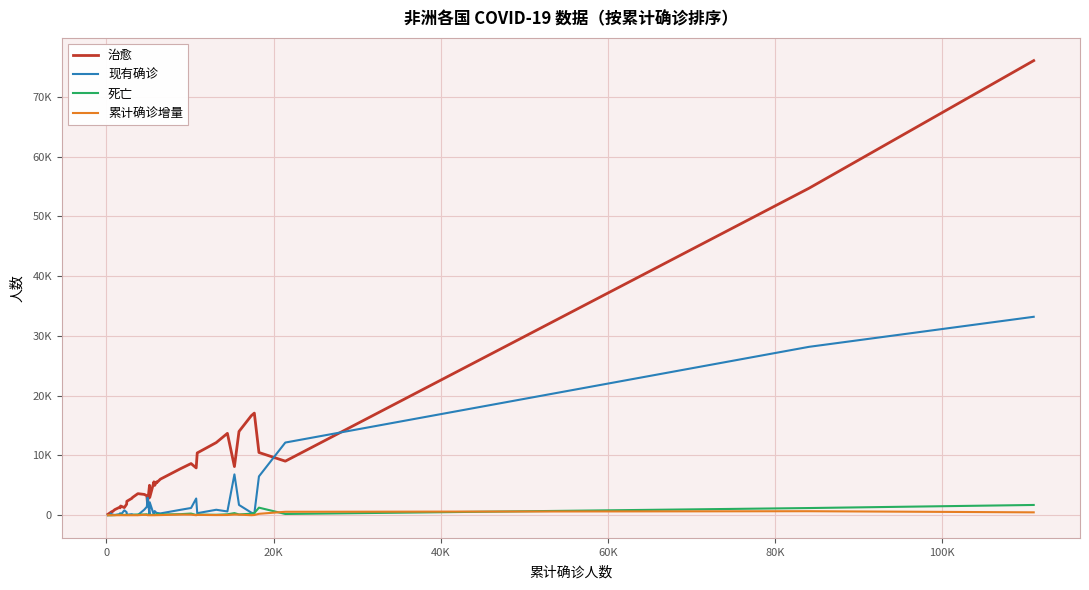

Does the chart display data point markers on the line(s)?

No